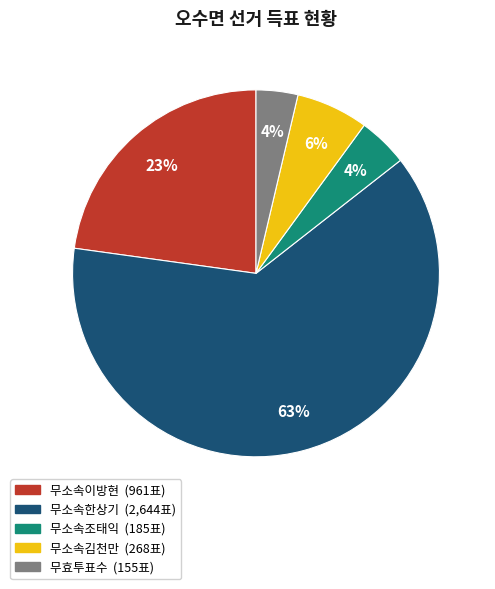

Do 무소속한상기 and 무소속조태익 together represent more than half of the pie?

Yes